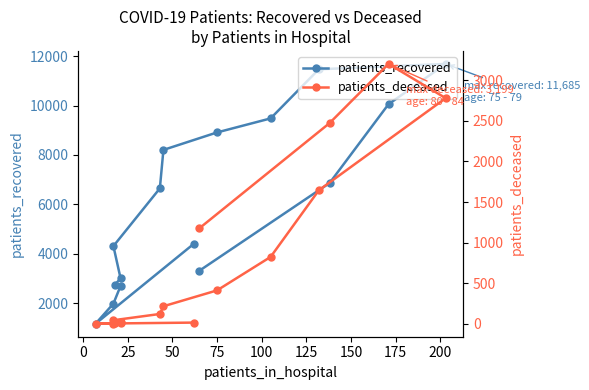

How many data points does each series have?

16